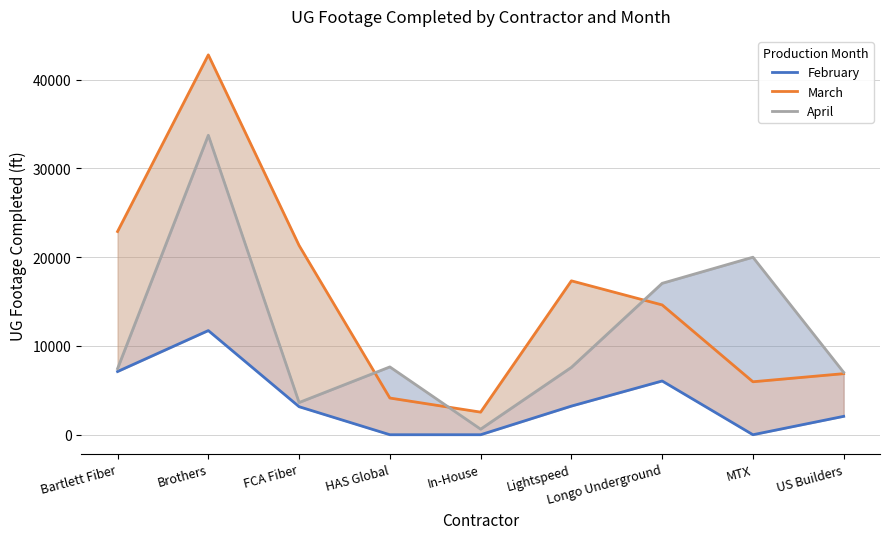

Rank the series by their average value, from lowest to highest.

February, April, March